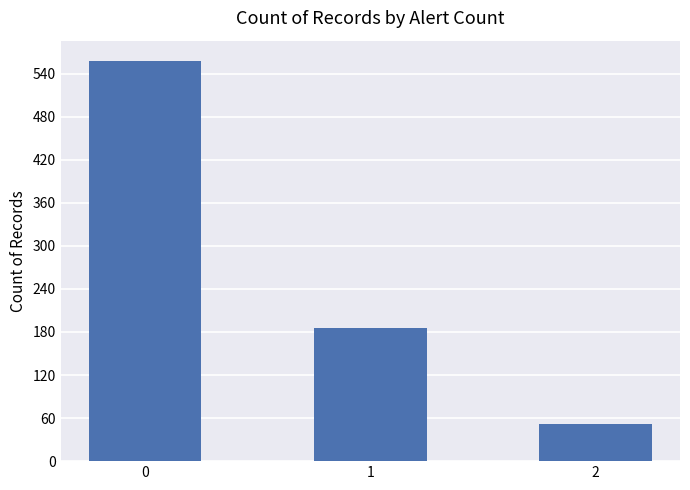

Is it true that the value at 1 is 185?

True